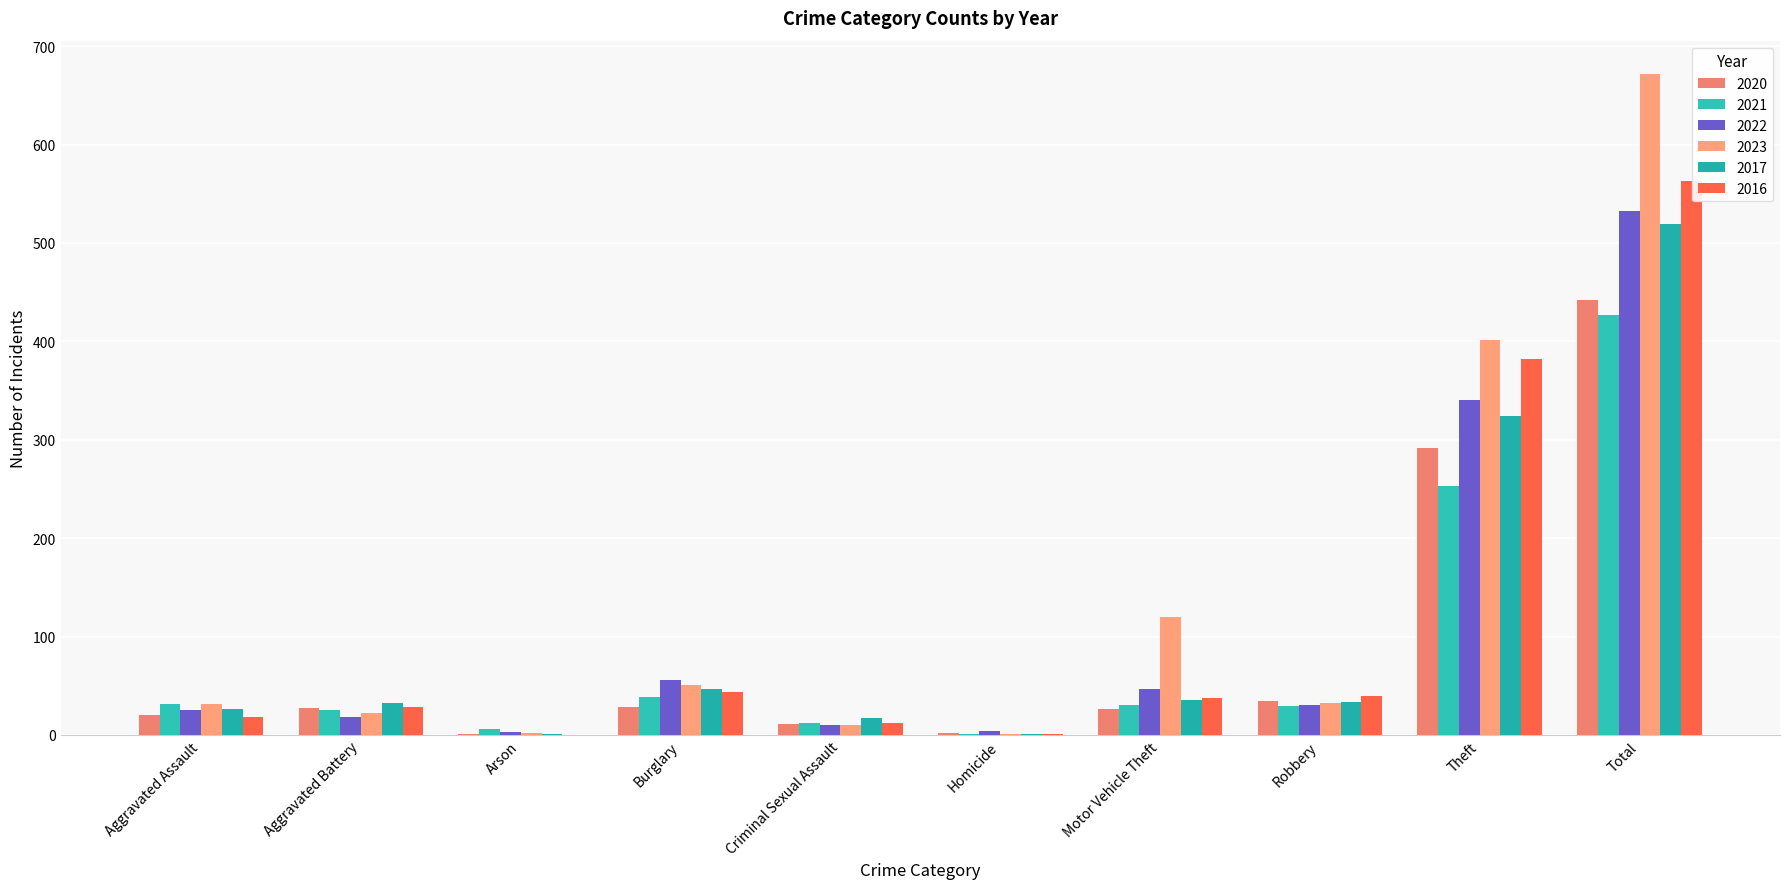

At which category does the chart reach its minimum across all series?

Arson